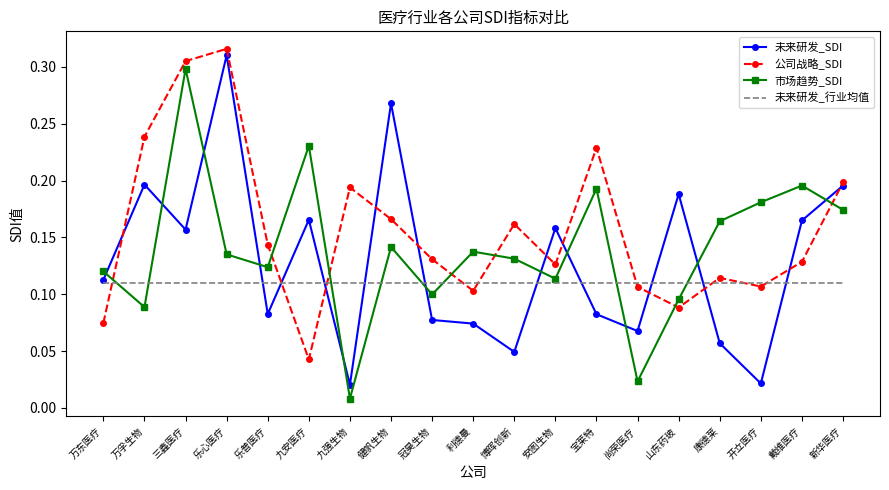

At which category does 未来研发_SDI reach its first local valley?

三鑫医疗